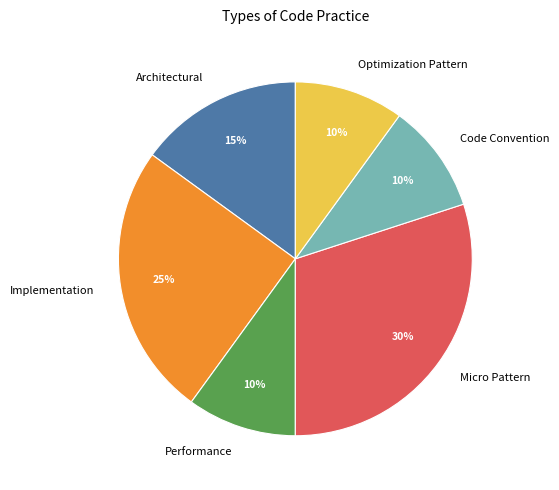

How many slices are in this pie chart?

6